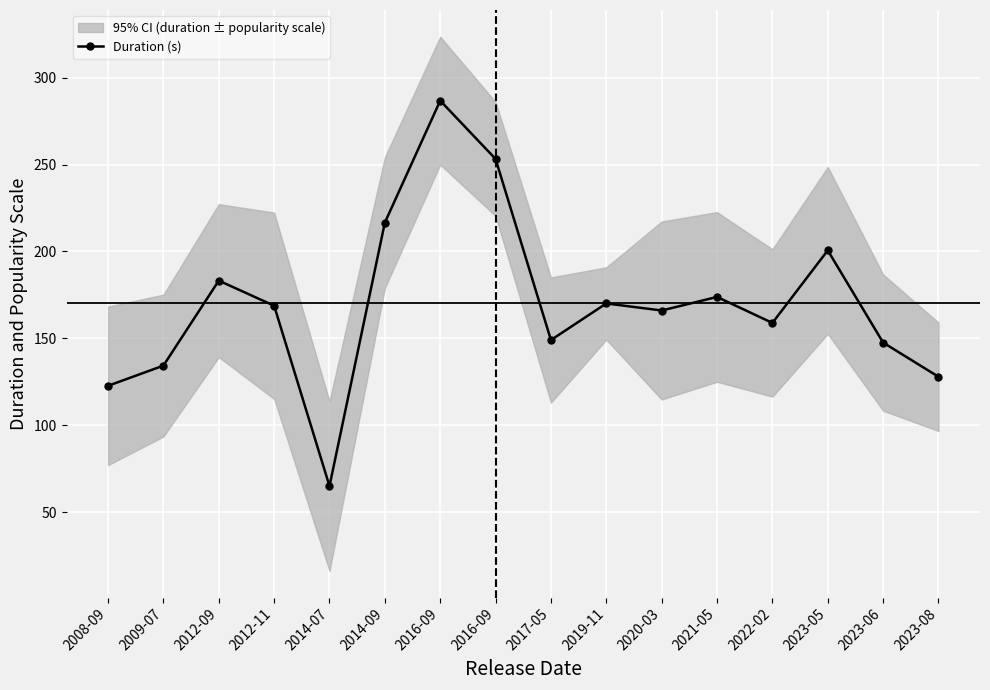

Approximately how many times larger is the value at 2023-06 compared to 2020-03?

0.9